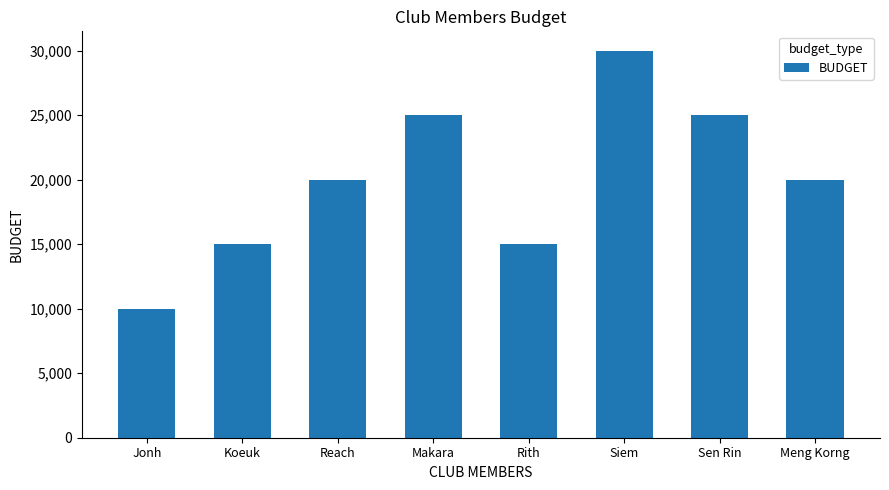

What value does the data have at Makara, to the nearest 10?

25000